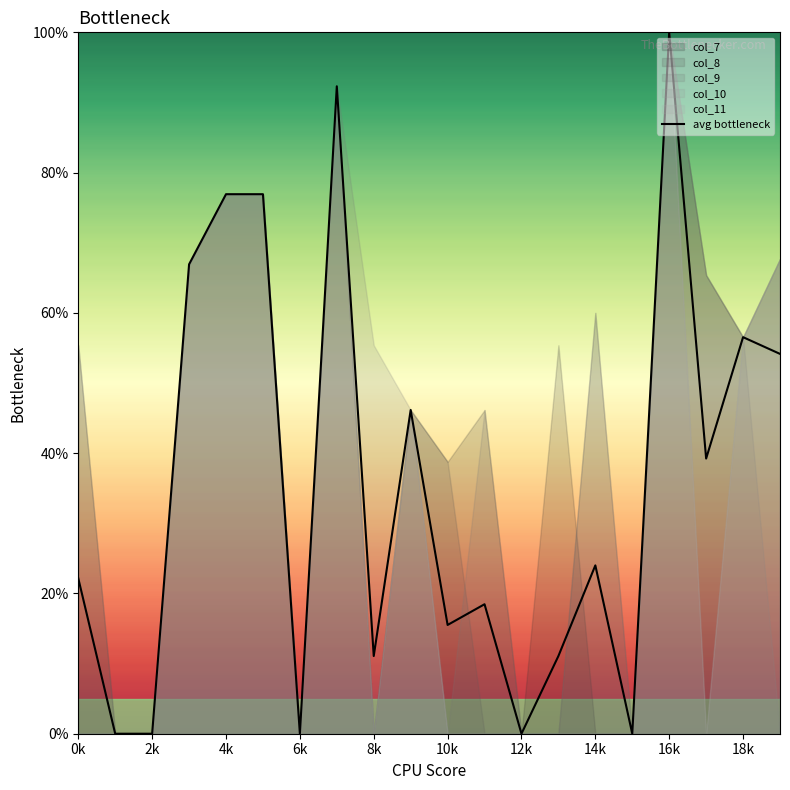

What is the sum of all values?

711.4